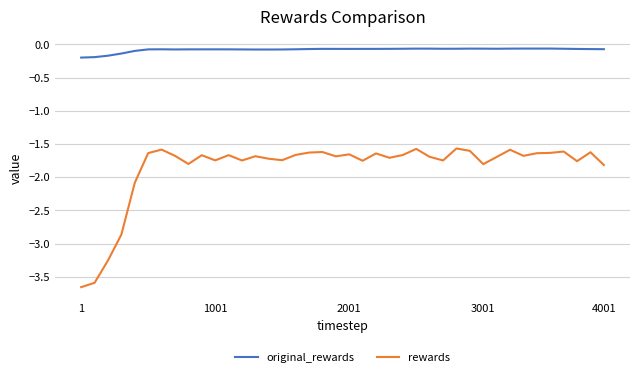

Which series has the largest total across all categories?

original_rewards